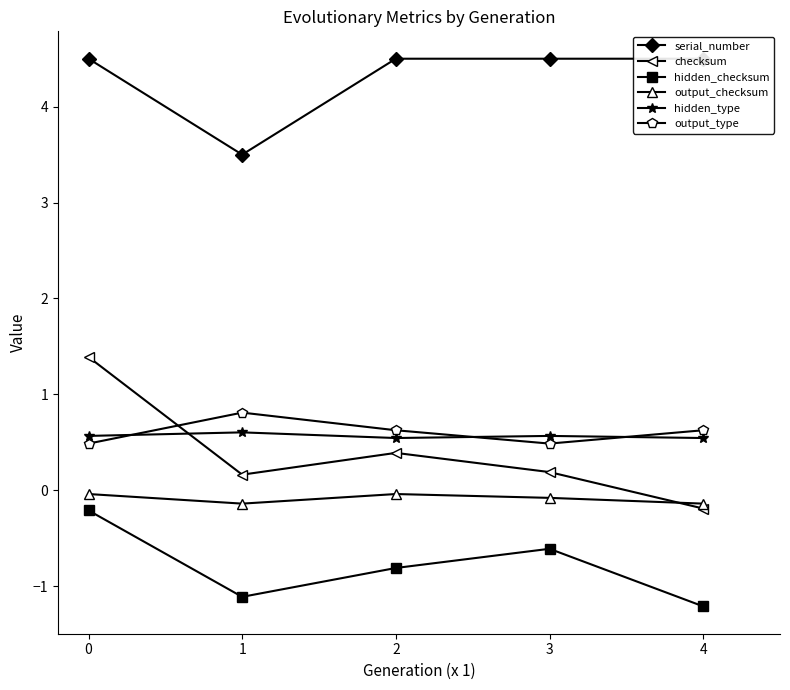

What is the sum of the output_checksum values at 2 and 1?

-0.2